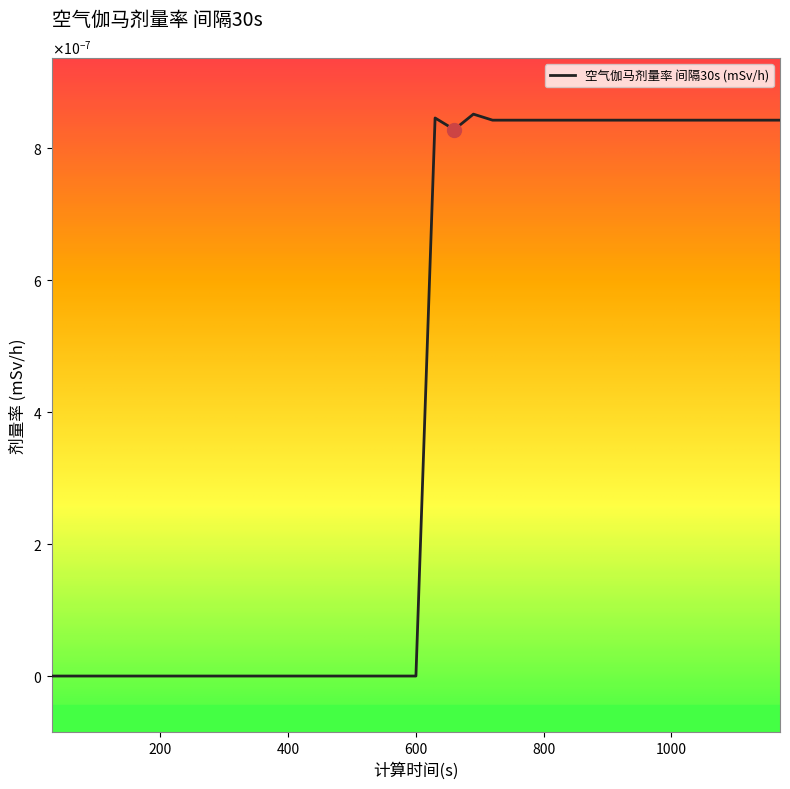

List the labels in order of value, largest first.

690, 630, 720, 750, 780, 810, 840, 870, 900, 930, 960, 990, 1020, 1050, 1080, 1110, 1140, 1170, 660, 30, 60, 90, 120, 150, 180, 210, 240, 270, 300, 330, 360, 390, 420, 450, 480, 510, 540, 570, 600